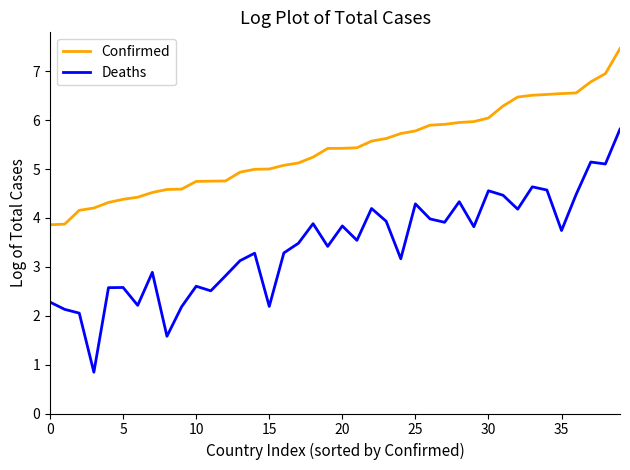

What is the maximum value for Confirmed?

7.5